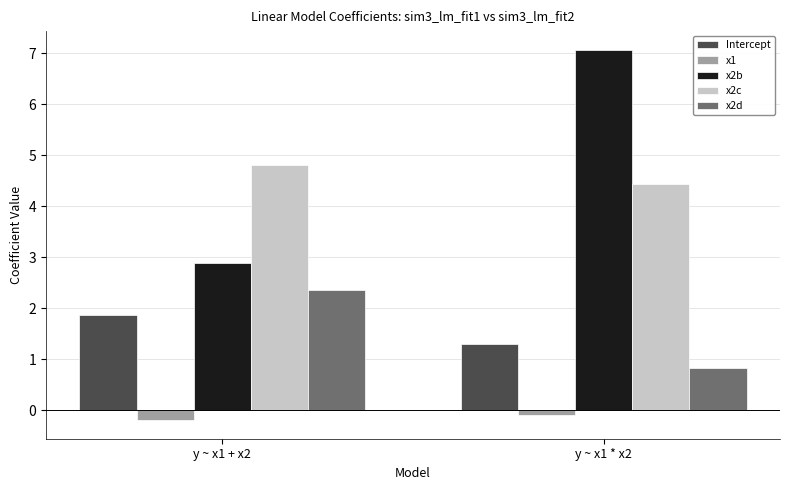

List the series in order of their peak value, lowest first.

x1, Intercept, x2d, x2c, x2b